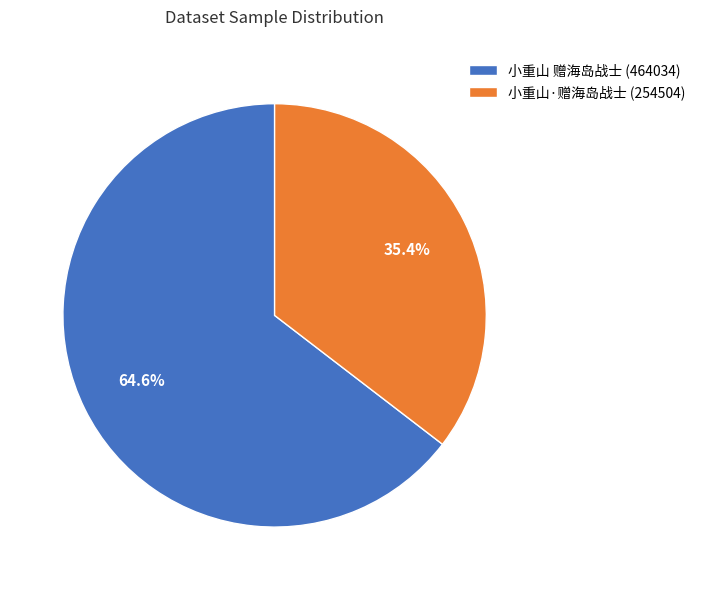

Does any single category account for the majority?

Yes